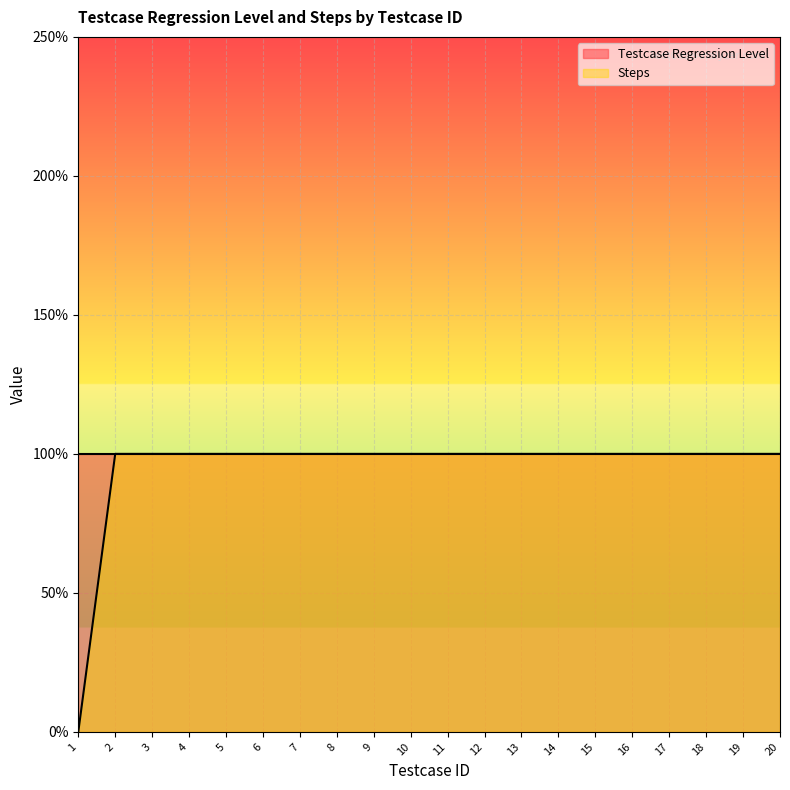

Does the chart display data point markers on the line(s)?

No